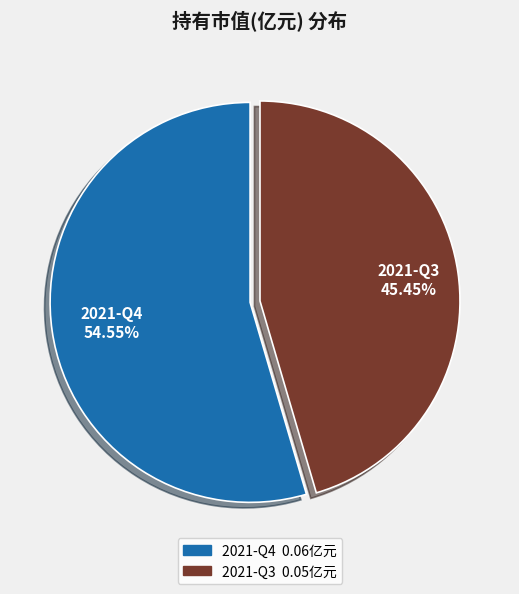

To the nearest percent, what portion does 2021-Q4 represent?

55%